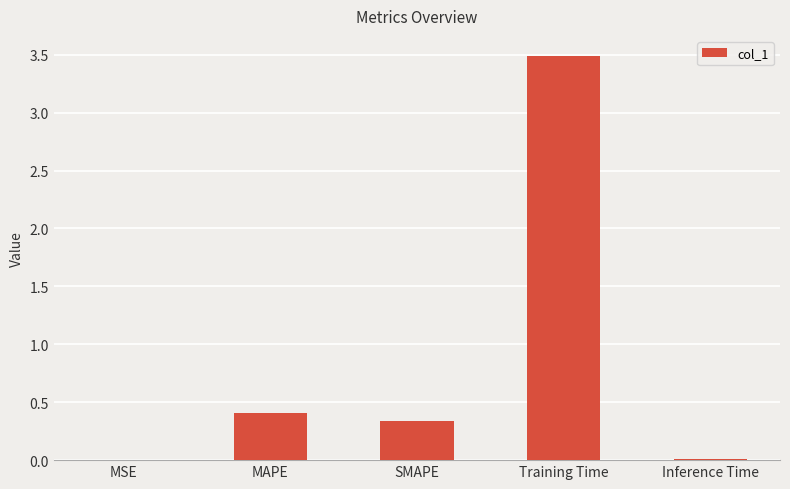

What is the average value?

0.8